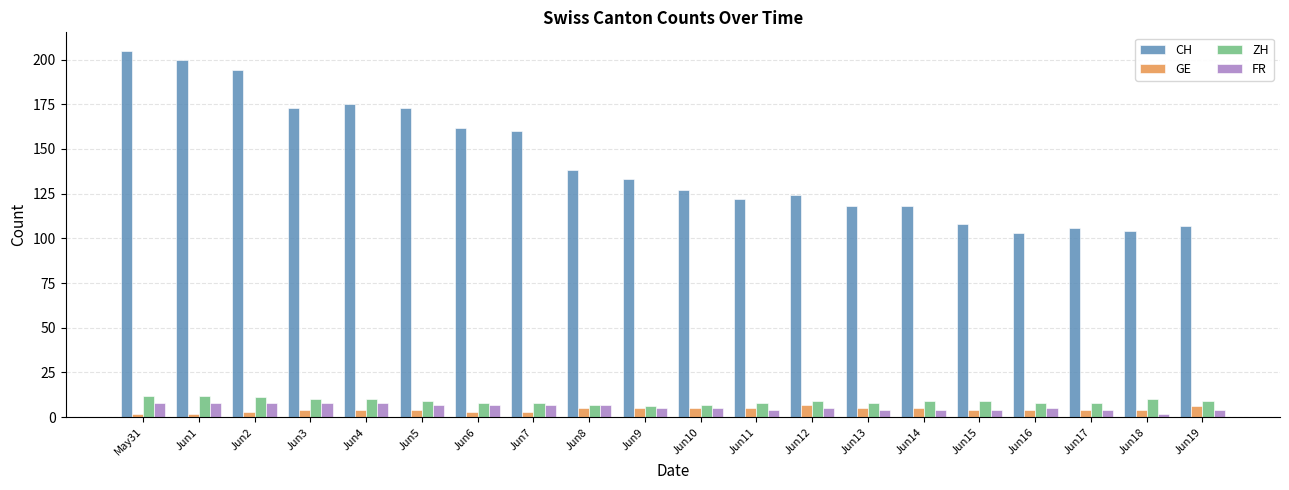

Read the CH value at Jun1, to the nearest 5.

200